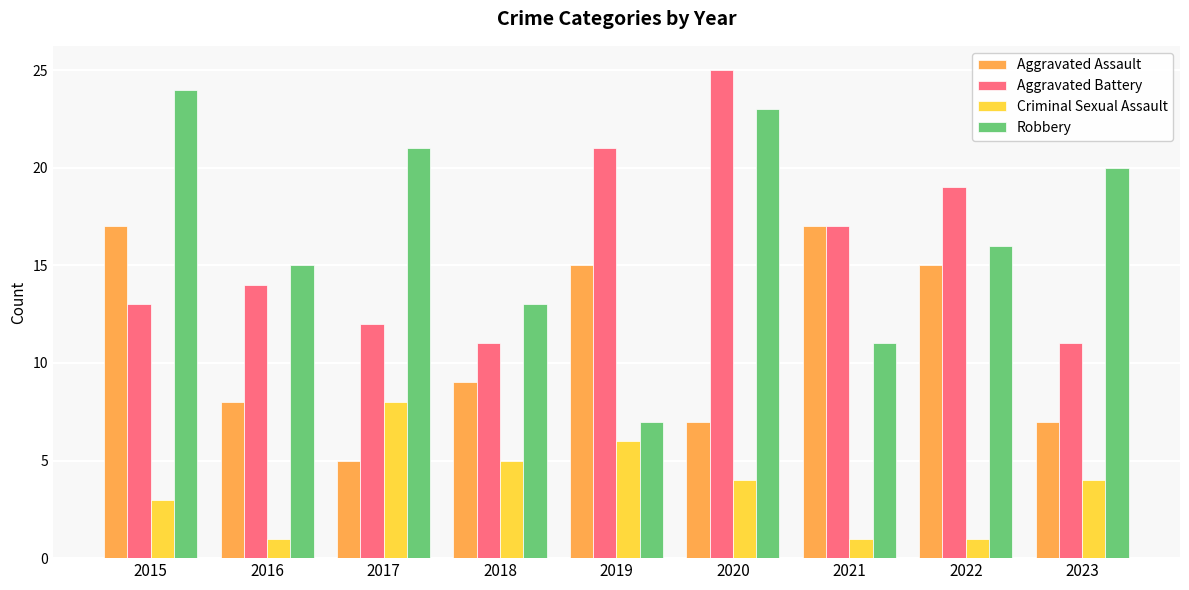

Read the Aggravated Battery value at 2021, to the nearest 5.

15